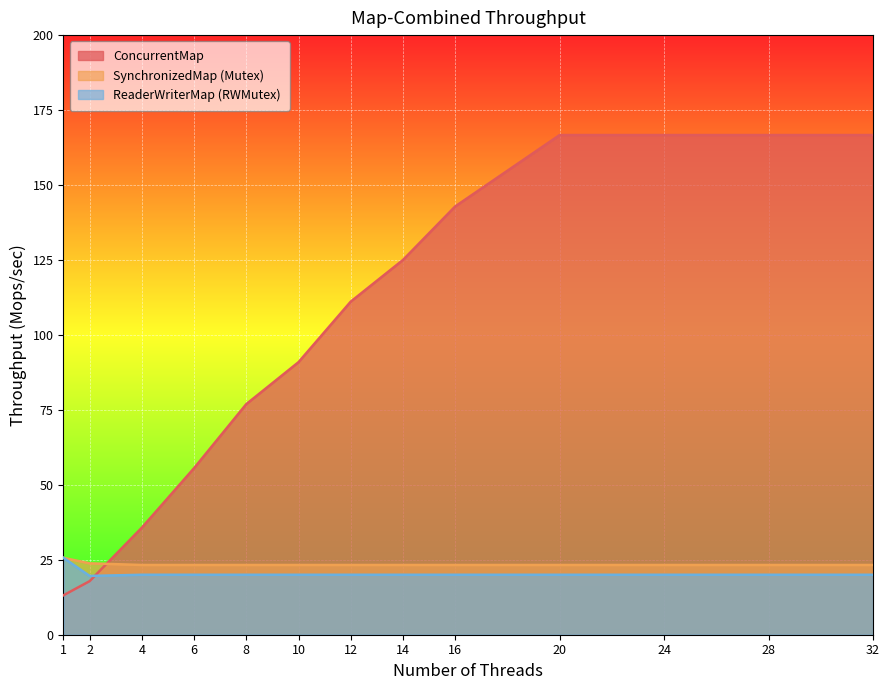

At which category does the chart reach its minimum across all series?

1